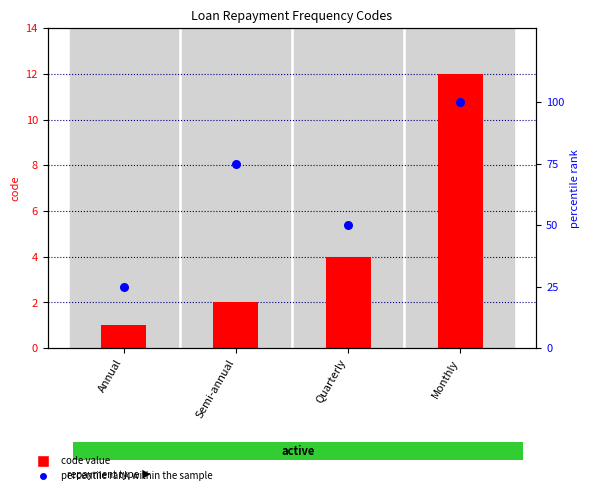

What are all the series names shown in the legend?

code value, percentile rank within the sample